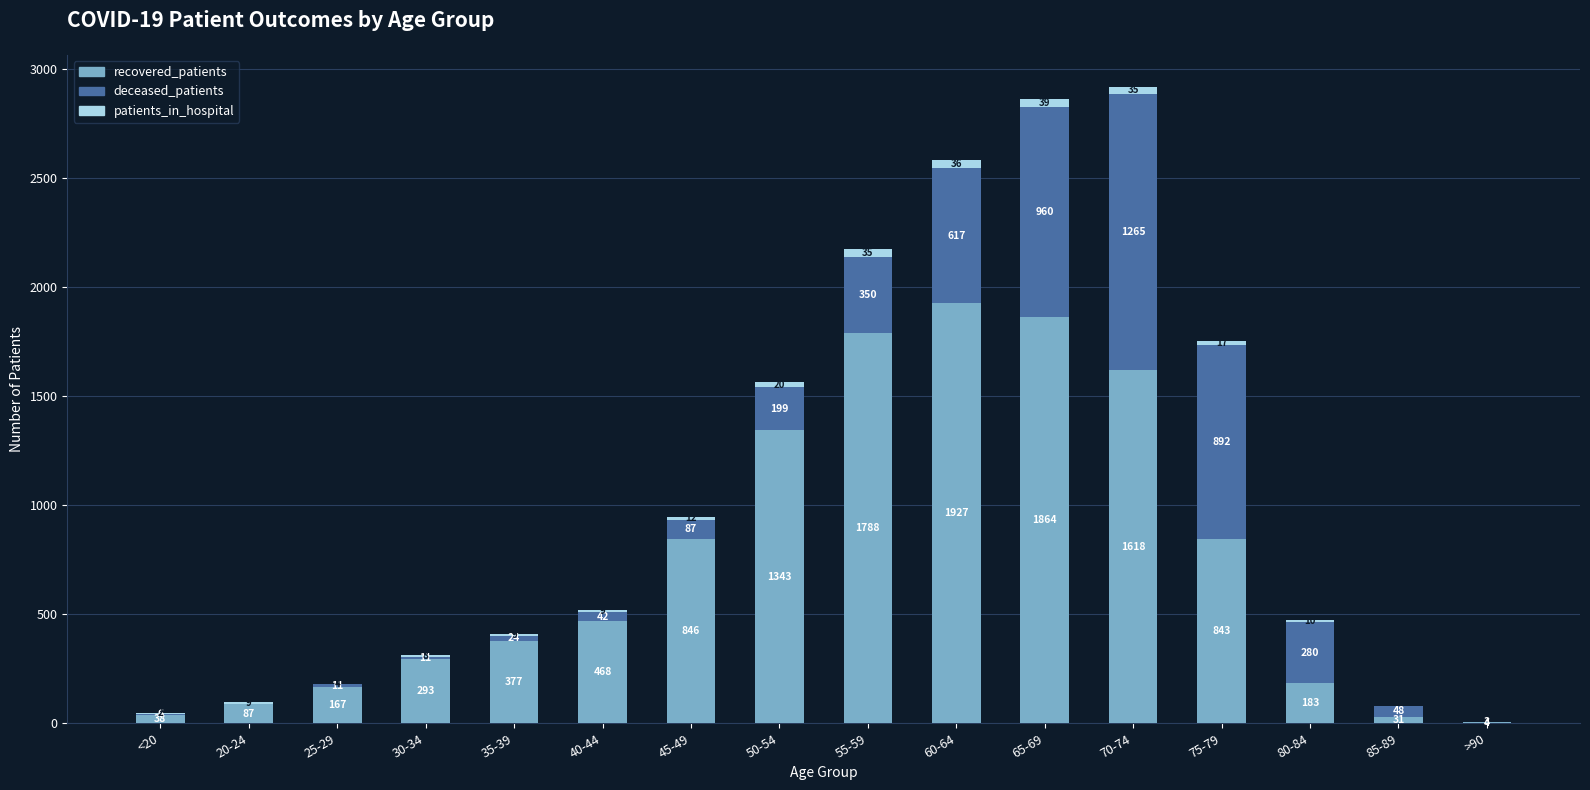

Reading left to right, transcribe the values for recovered_patients.

<20=38	20-24=87	25-29=167	30-34=293	35-39=377	40-44=468	45-49=846	50-54=1343	55-59=1788	60-64=1927	65-69=1864	70-74=1618	75-79=843	80-84=183	85-89=31	>90=4